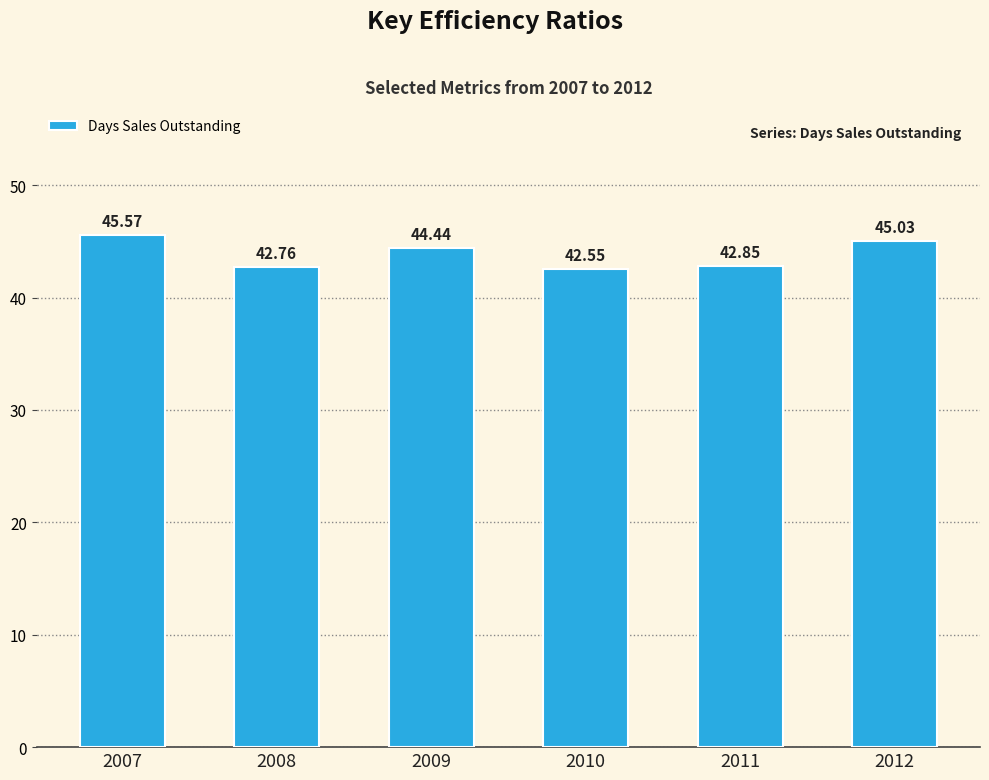

How many bars are there in total?

6